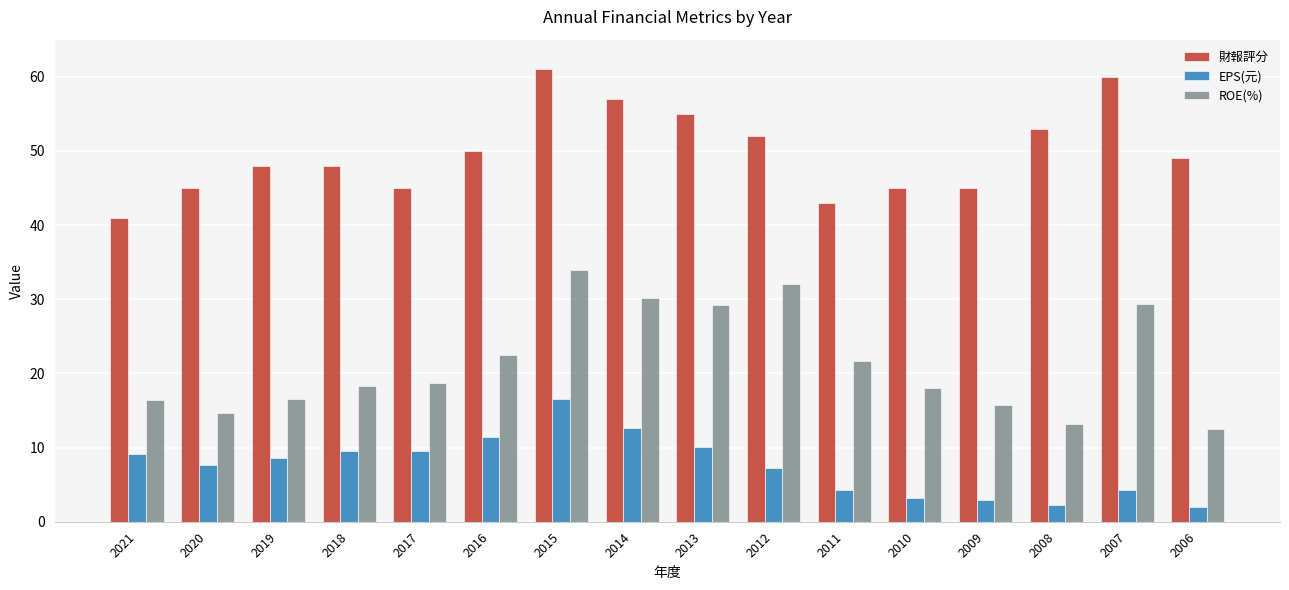

List the series in order of their overall mean, highest first.

財報評分, ROE(%), EPS(元)